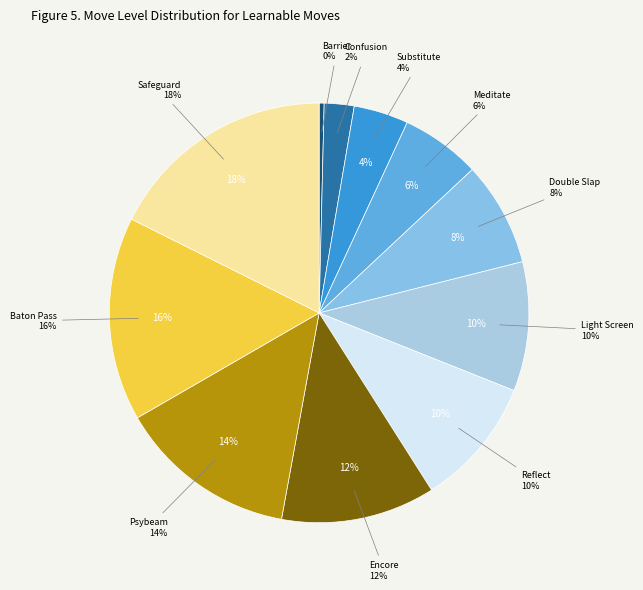

What percentage is the Reflect slice, to the nearest percent?

10%